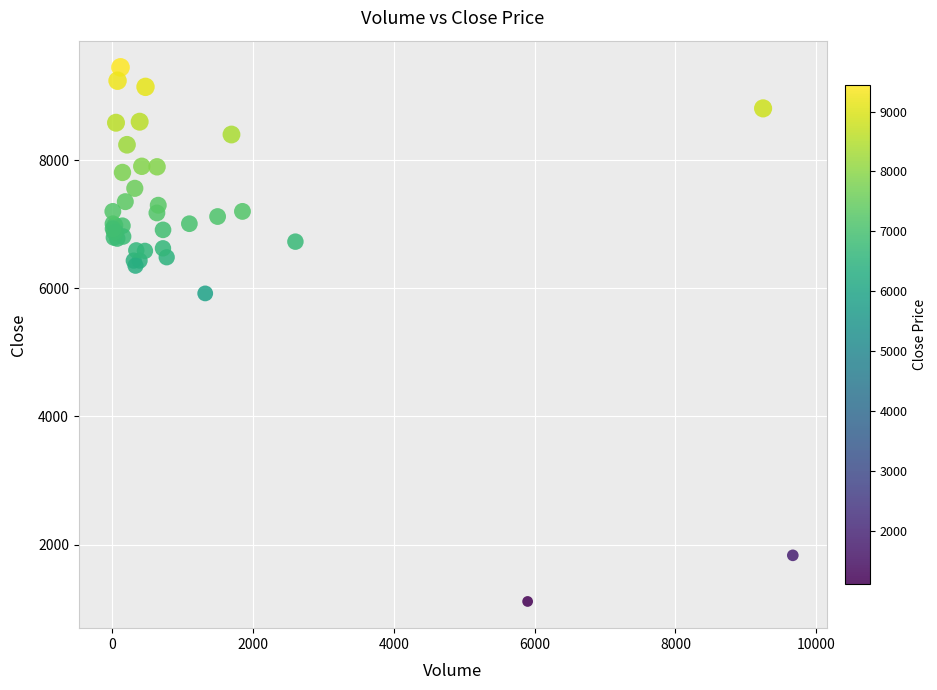

What Y value in the scatter plot is closest to 5280?

5920